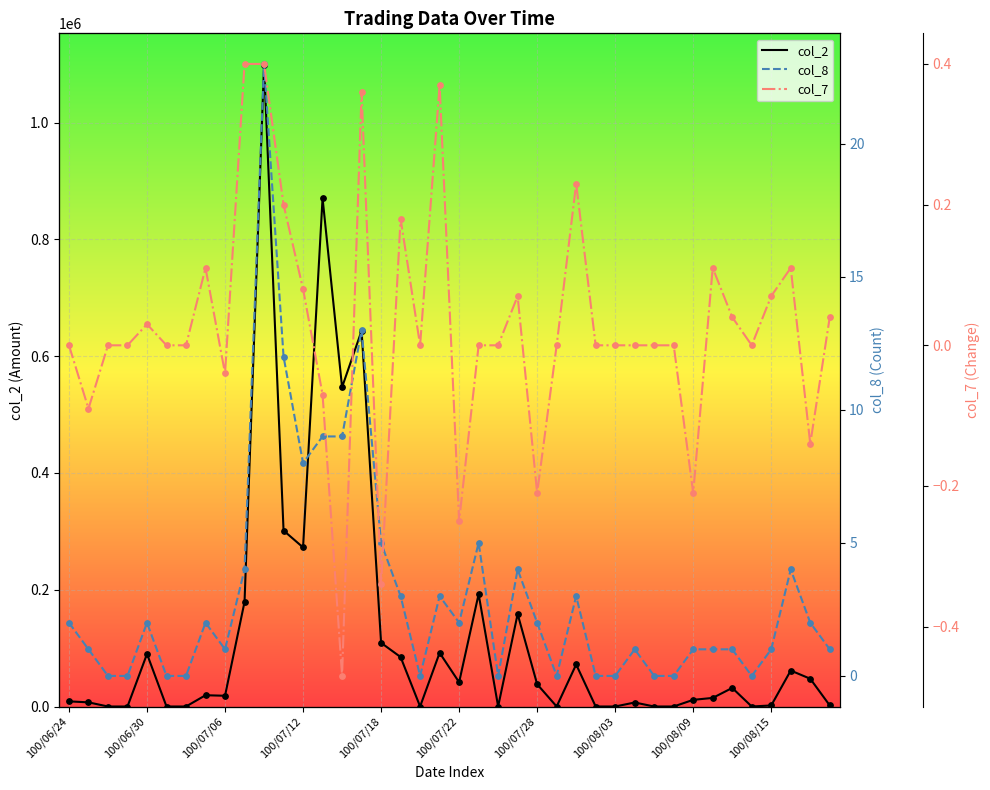

Is the value of col_7 at 29 greater than the value of col_8 at 22?

No